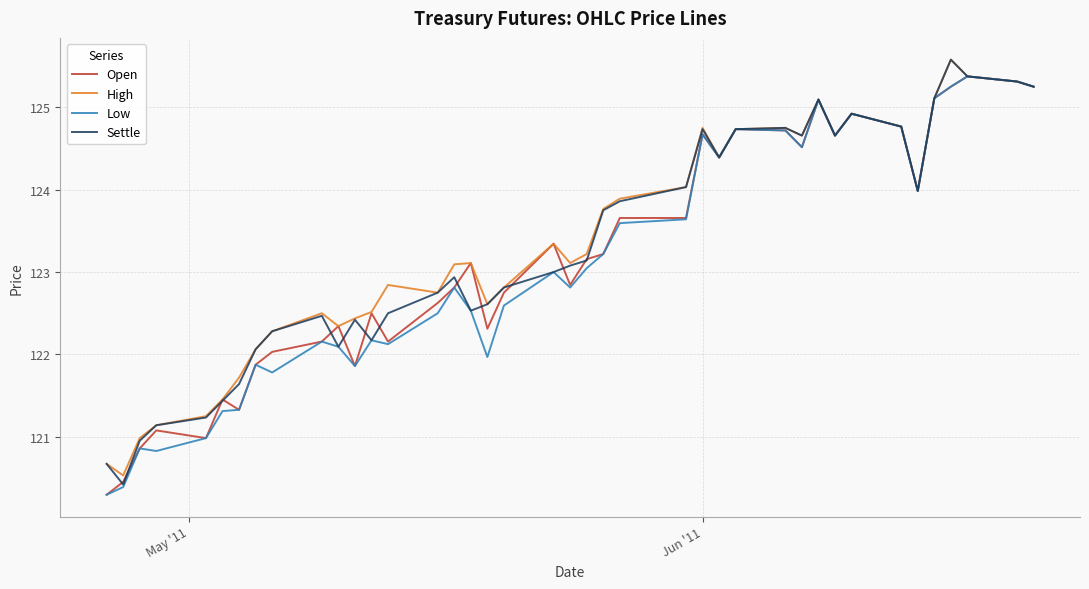

What is the smallest value displayed?

120.3